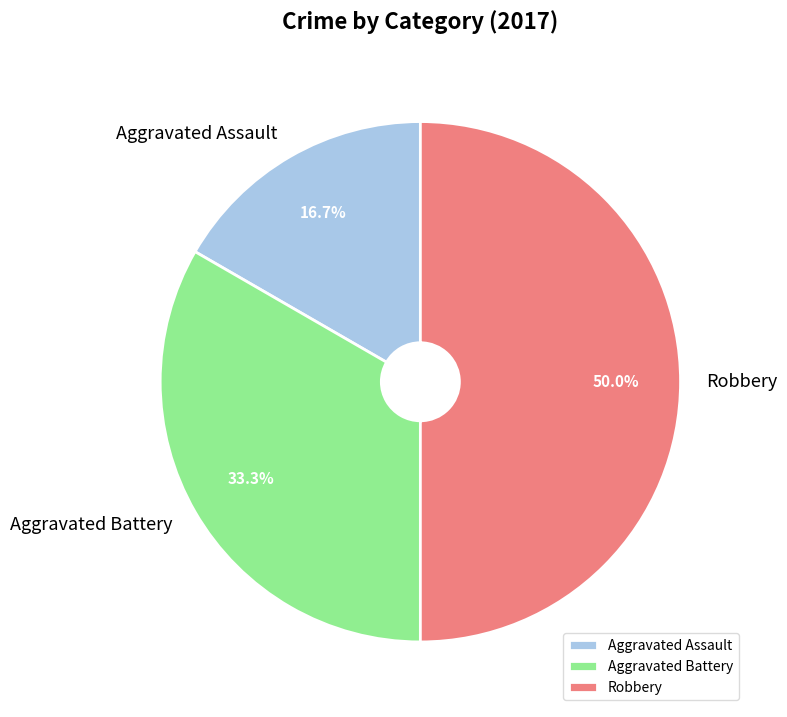

The Aggravated Battery slice represents 40% of the pie. True or false?

False